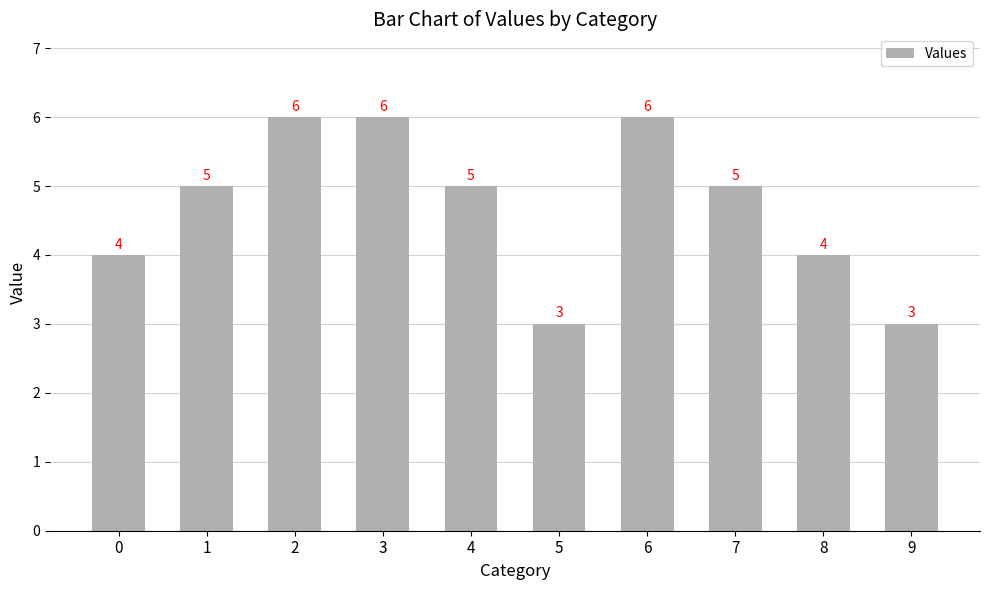

What is the difference between the second highest and second lowest values?

3